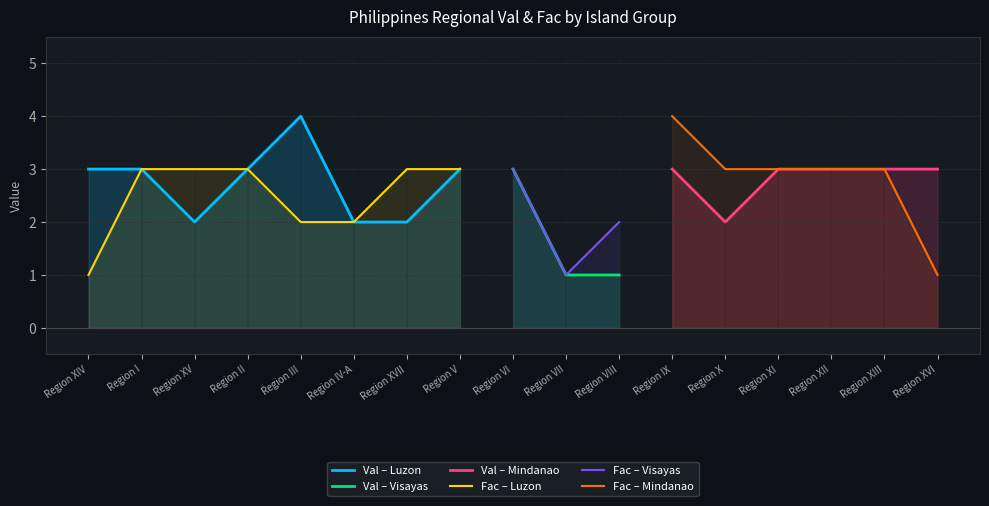

Where is Luzon nearest to the value 2?

Region XV